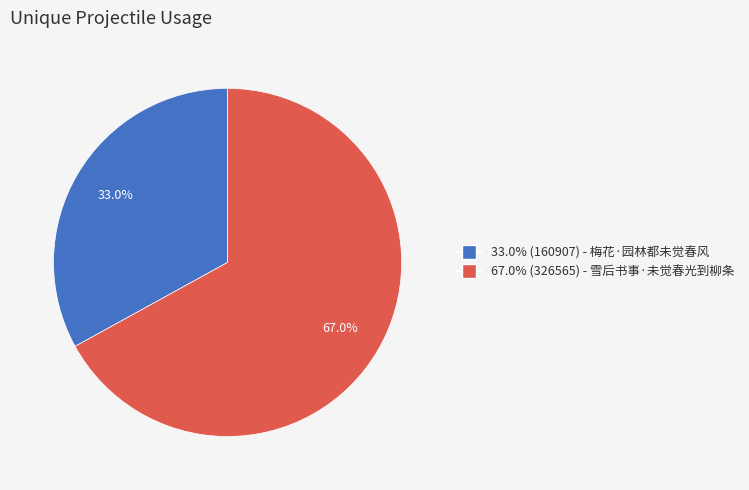

Is there a majority slice in this chart?

Yes